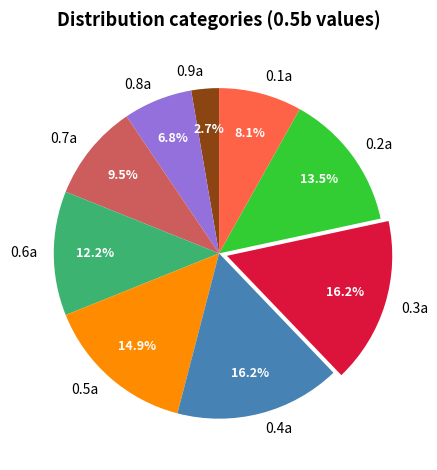

Which has a higher value, 0.7a or 0.1a?

0.7a